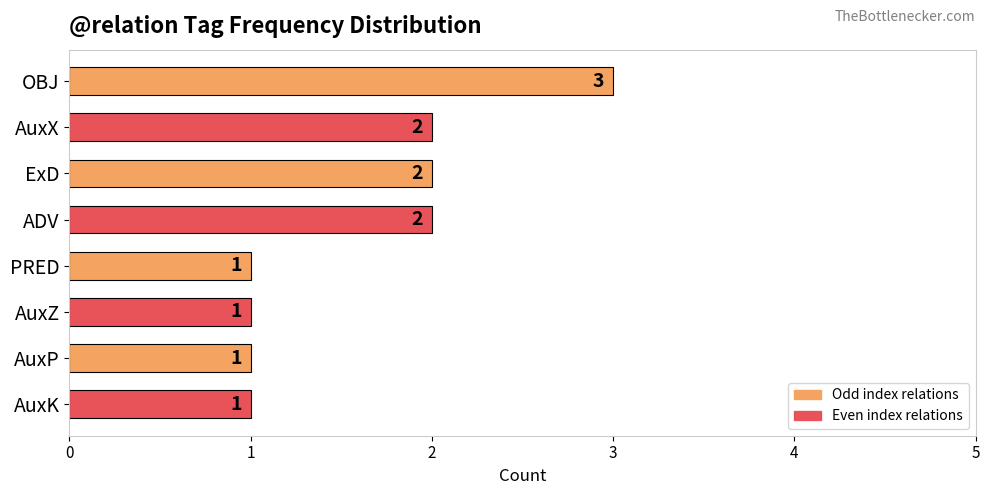

What is the difference between the maximum and second lowest values?

2